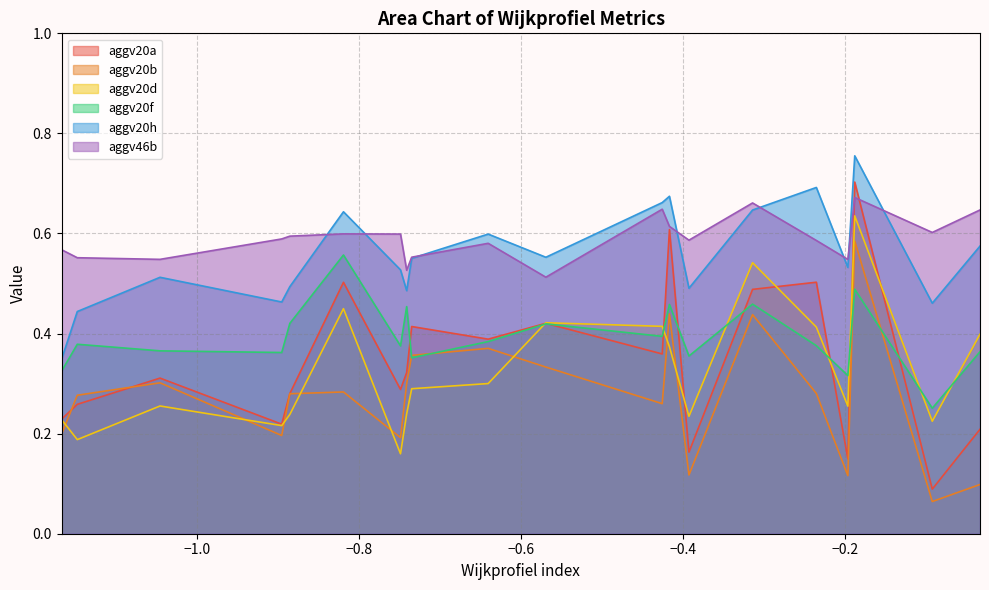

Does the chart have visible grid lines?

Yes